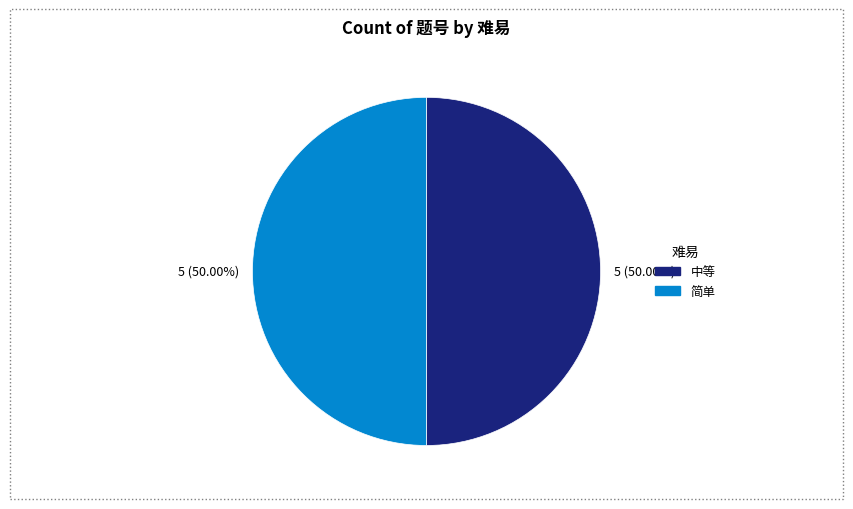

How many segments does this pie chart have?

2